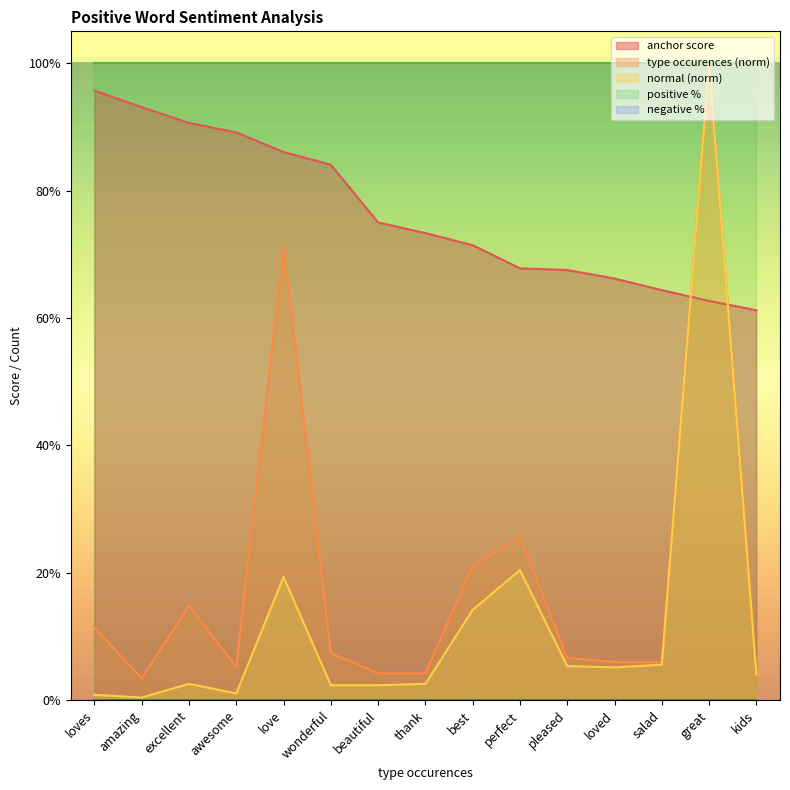

Rank the series by their maximum value, from highest to lowest.

normal, type occurences, anchor score